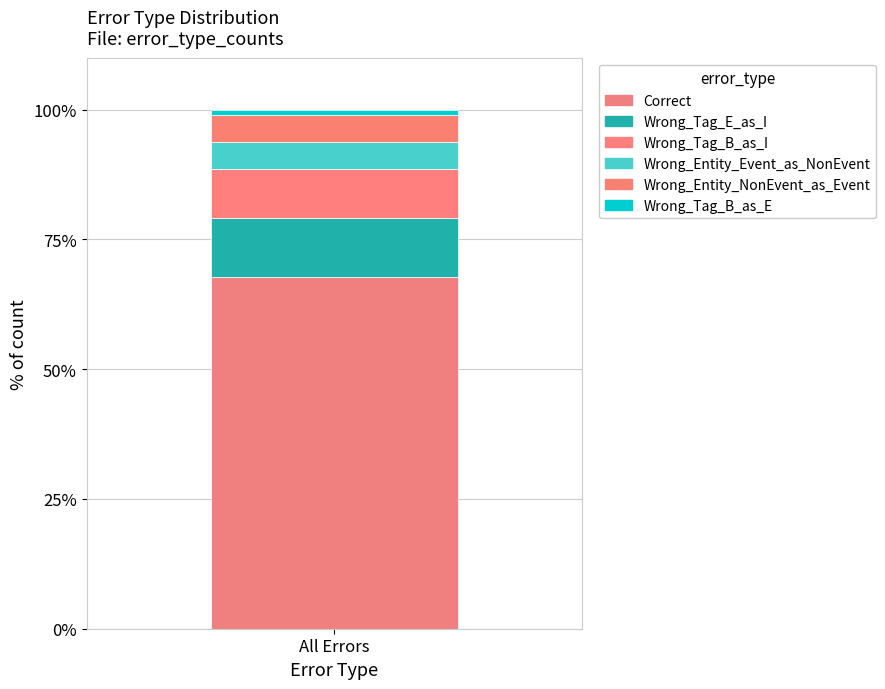

Count the number of categories in the chart.

1